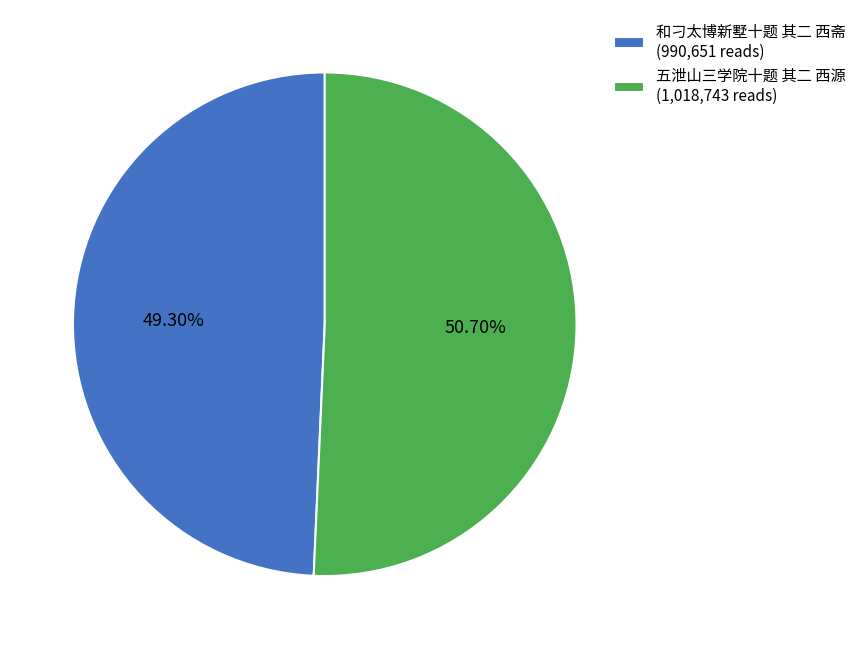

Which category has the smallest portion of the pie?

和刁太博新墅十题 其二 西斋